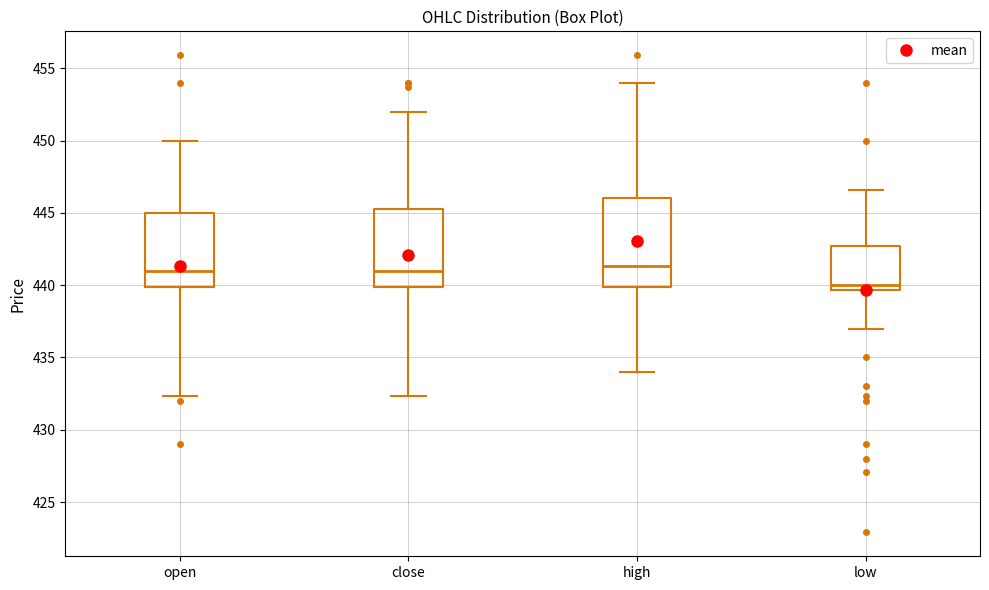

Which box's median line is the lowest?

low